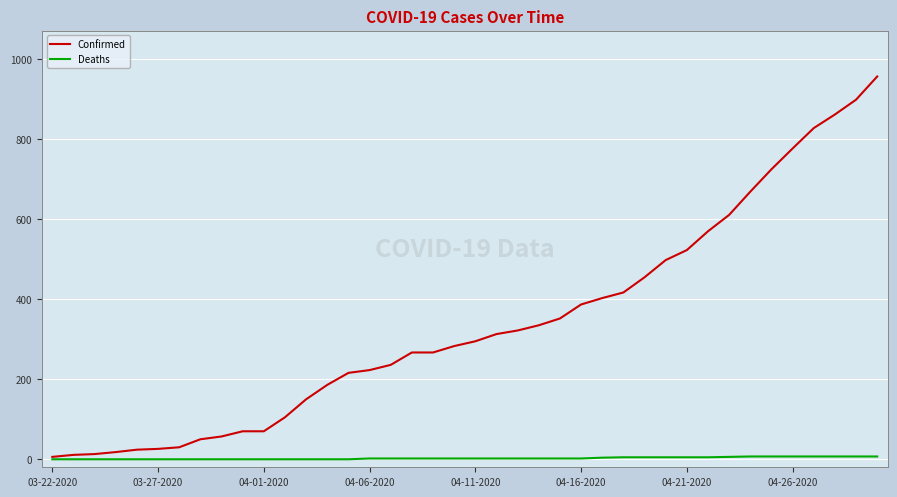

List the series in order of their peak value, lowest first.

Deaths, Confirmed